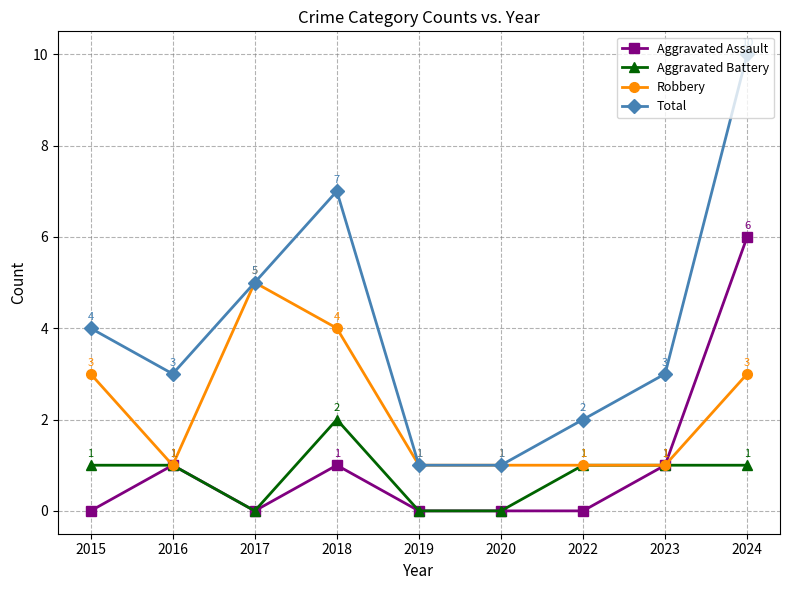

Count the Robbery values in the range 1 to 3.

7